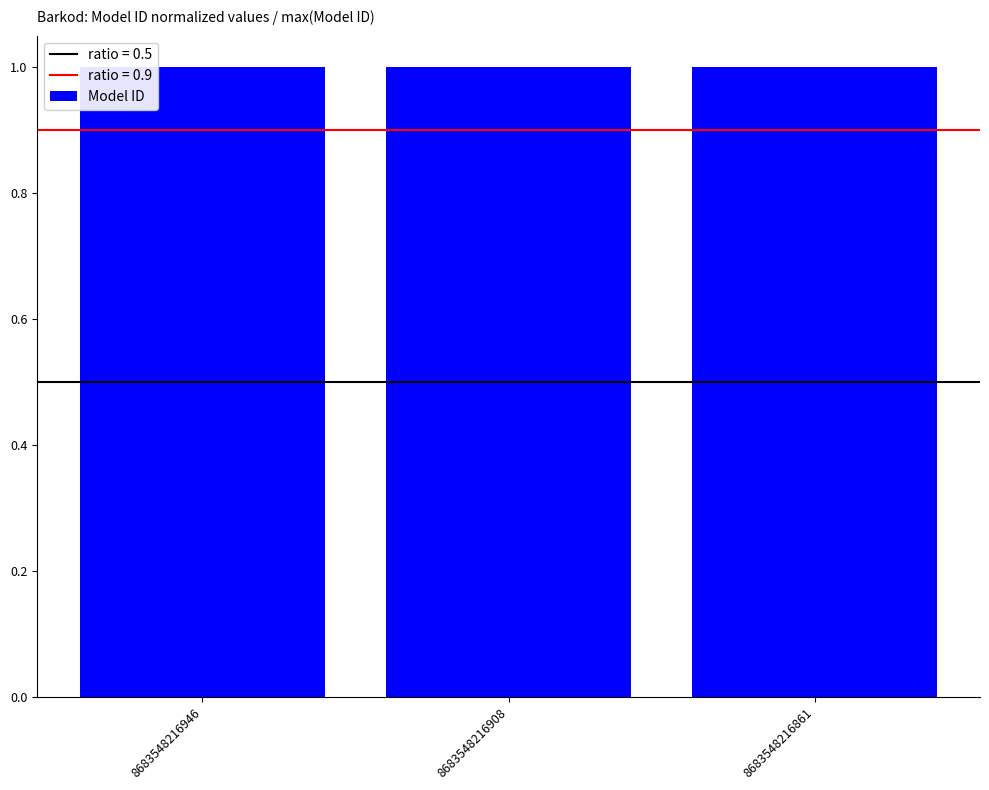

What is the value of the 2nd bar from the left?

1.0